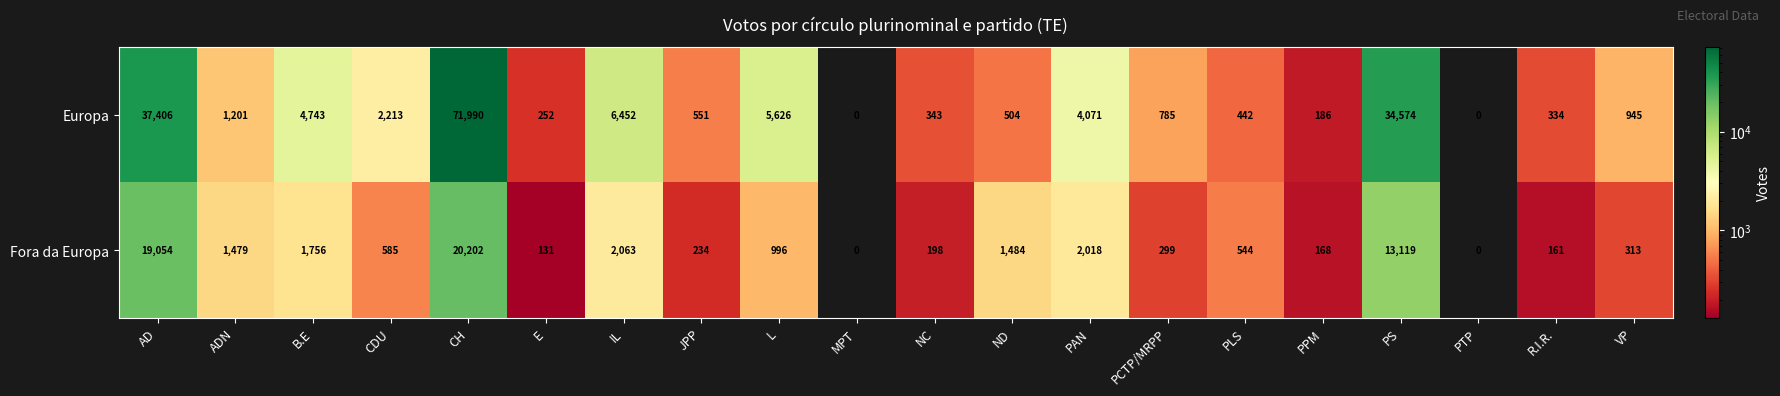

How many positive values does the Fora da Europa series have?

18